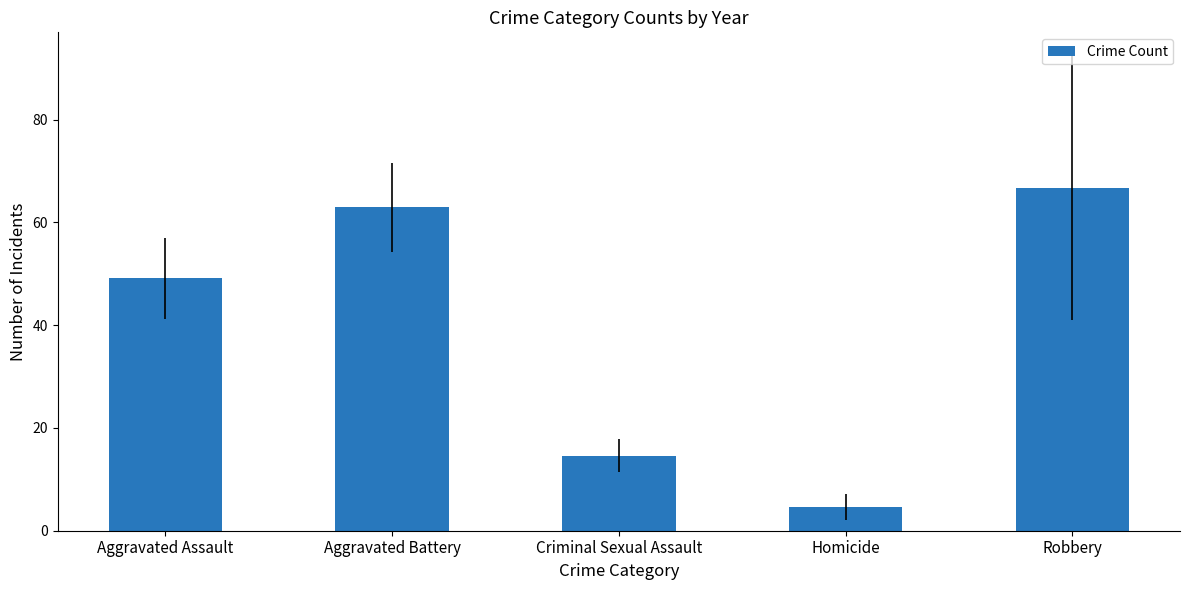

What position from the left is Aggravated Assault?

1